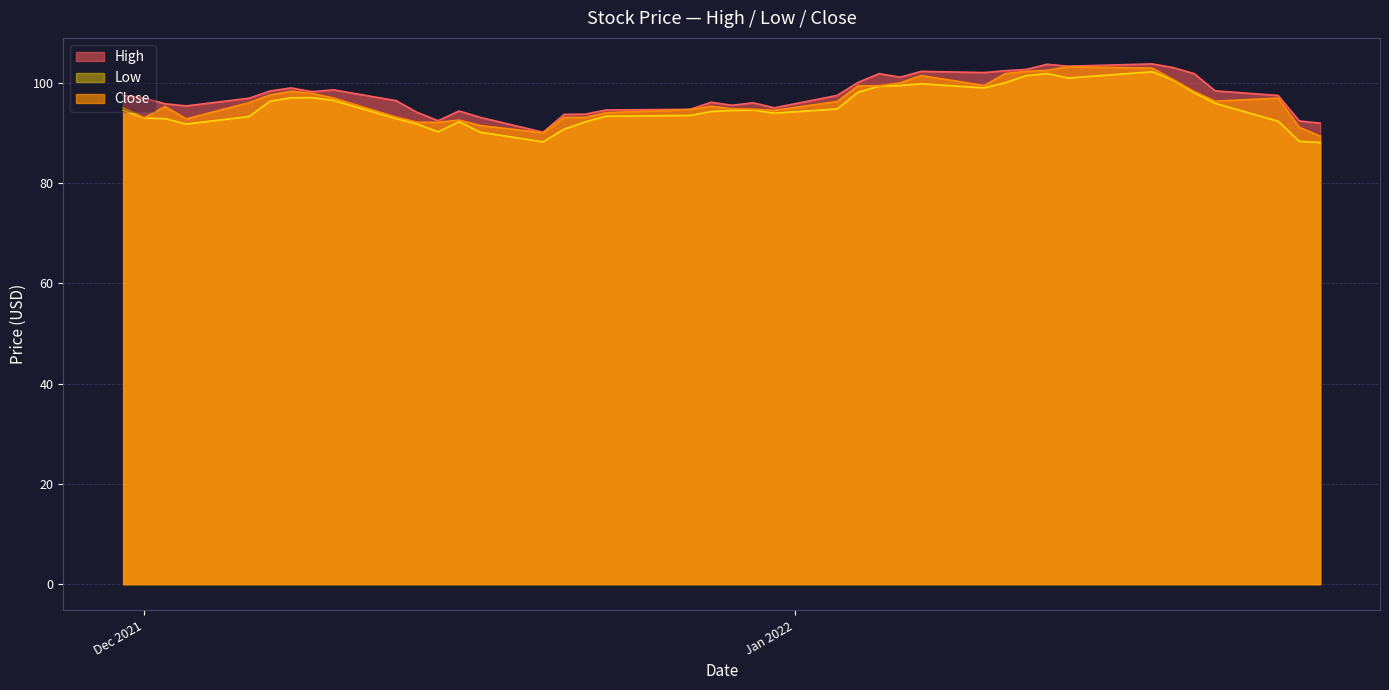

What is the minimum value shown in the chart?

88.1